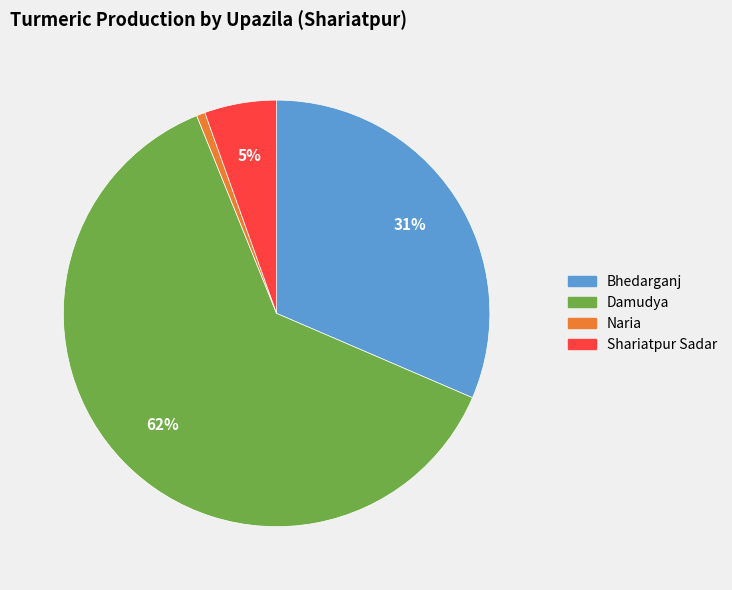

To the nearest percent, what is the average slice percentage?

25%